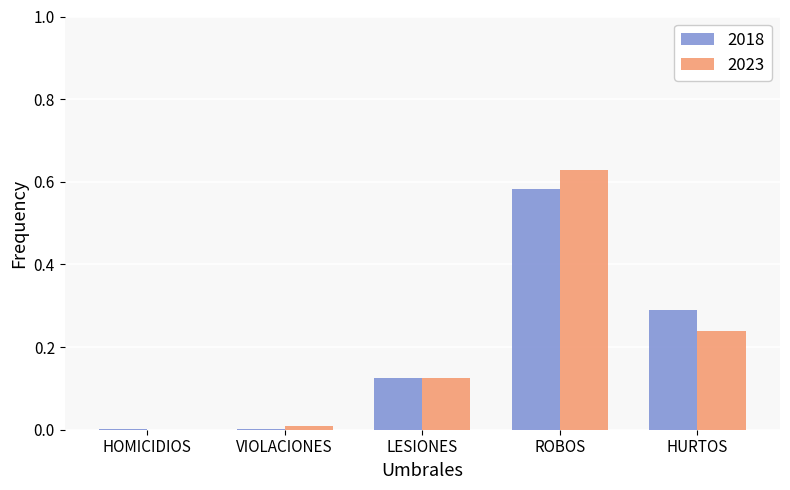

True or false: 2023 has a value of -0.3 at HOMICIDIOS.

False